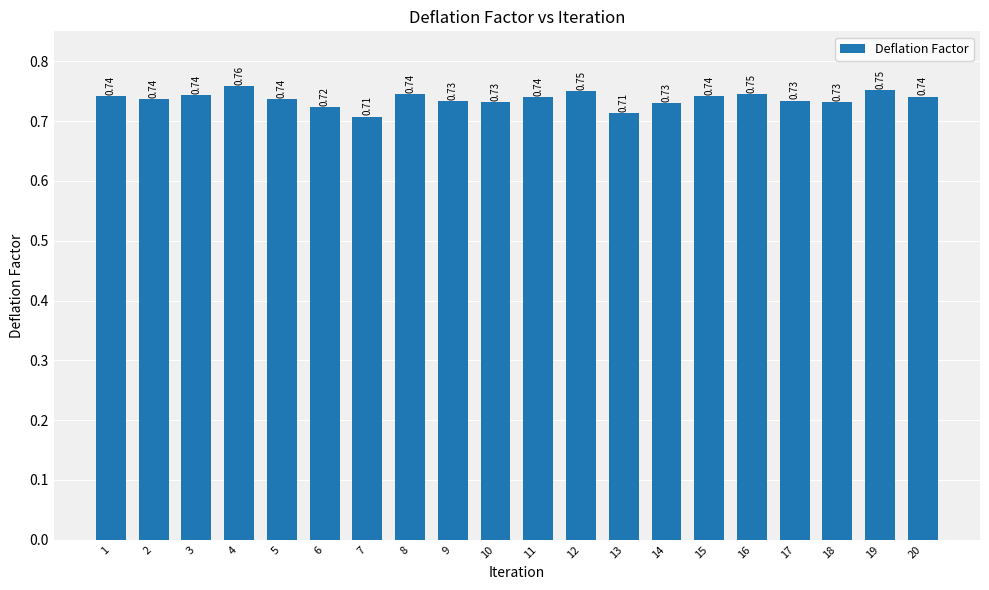

What is the difference between the maximum and minimum values?

0.1